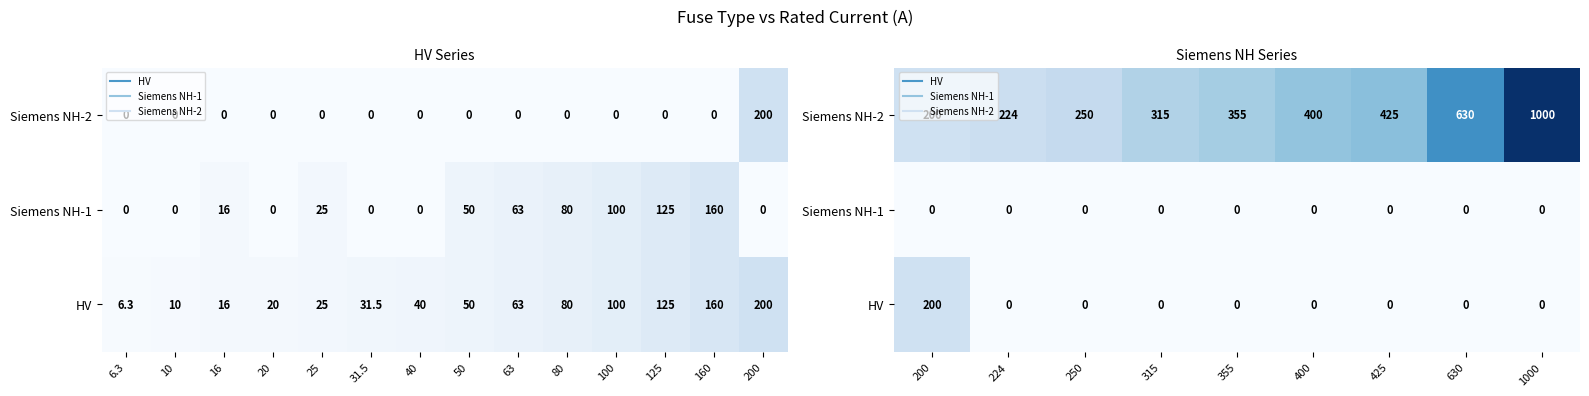

What is the maximum value shown in the chart?

1000